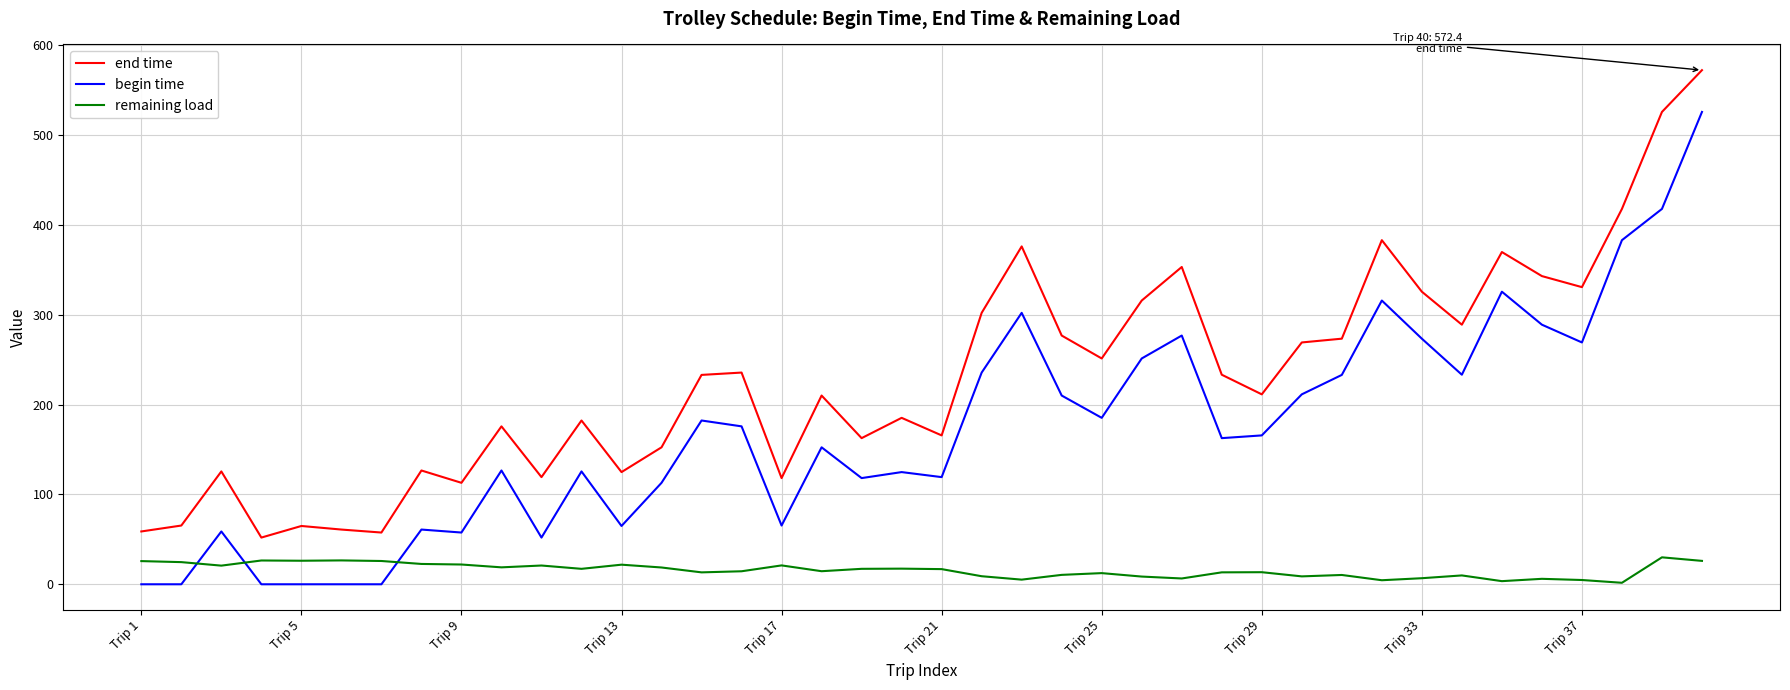

What is the maximum value for end time?

572.4